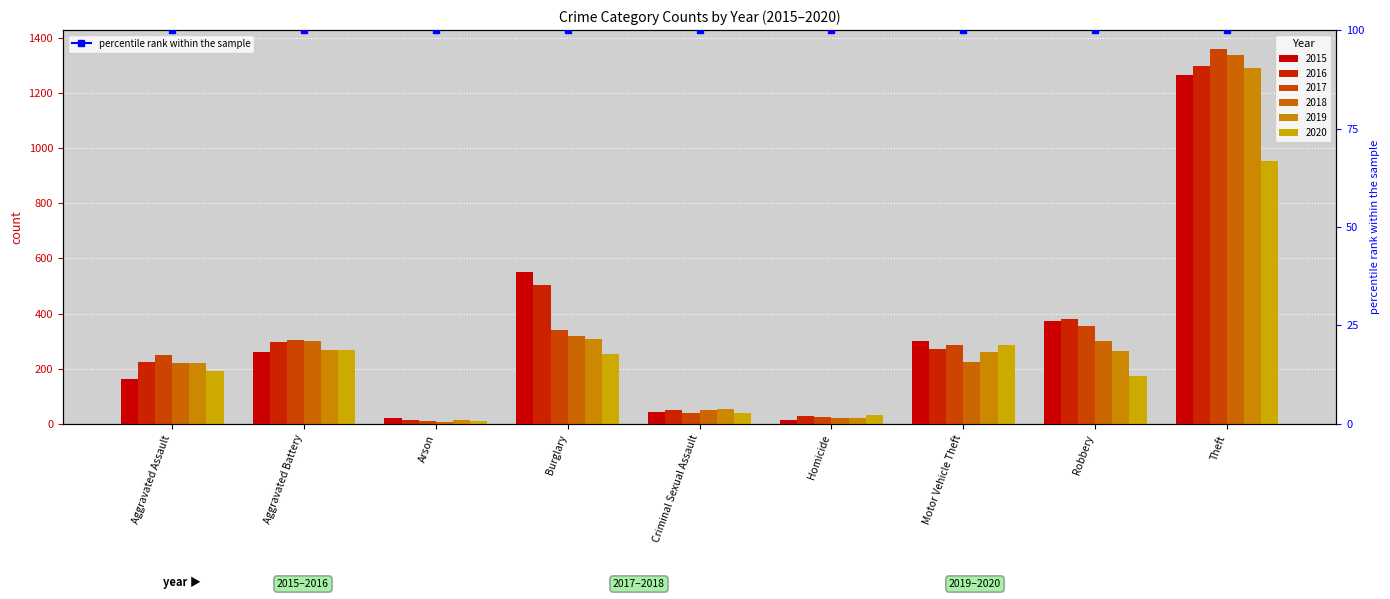

What is the label of the 8th bar from the right?

Aggravated Battery